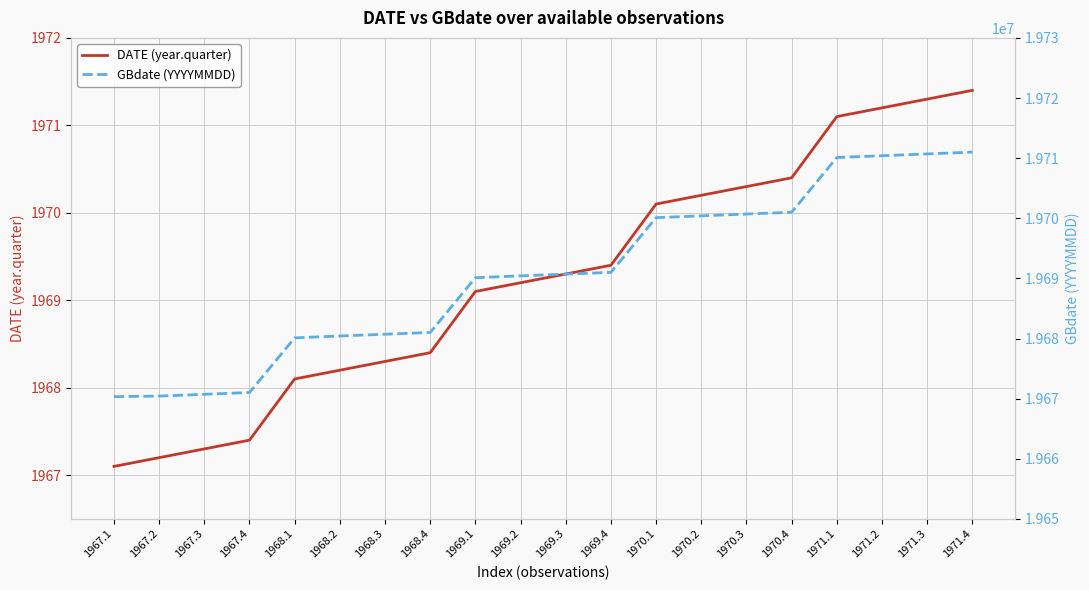

At which category does the chart reach its minimum across all series?

1967.1